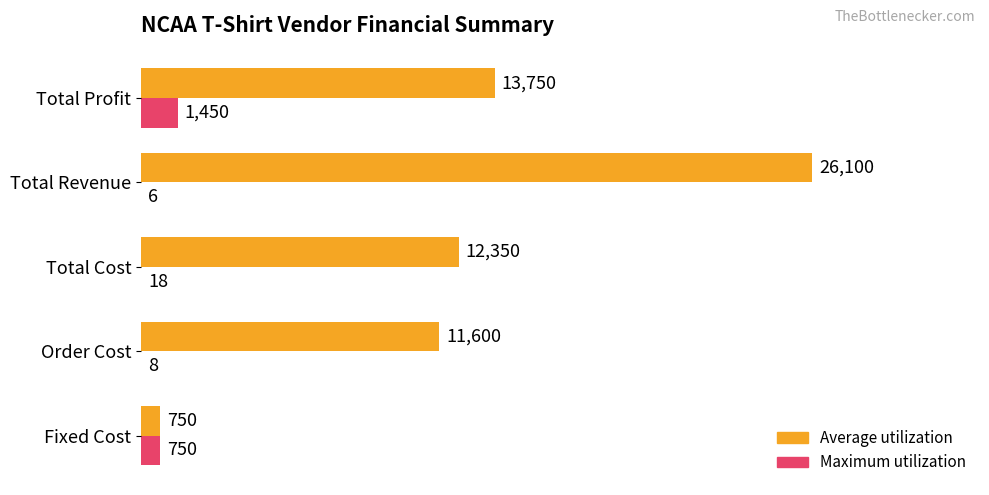

The value of Maximum utilization at Total Profit is 1450. True or false?

True